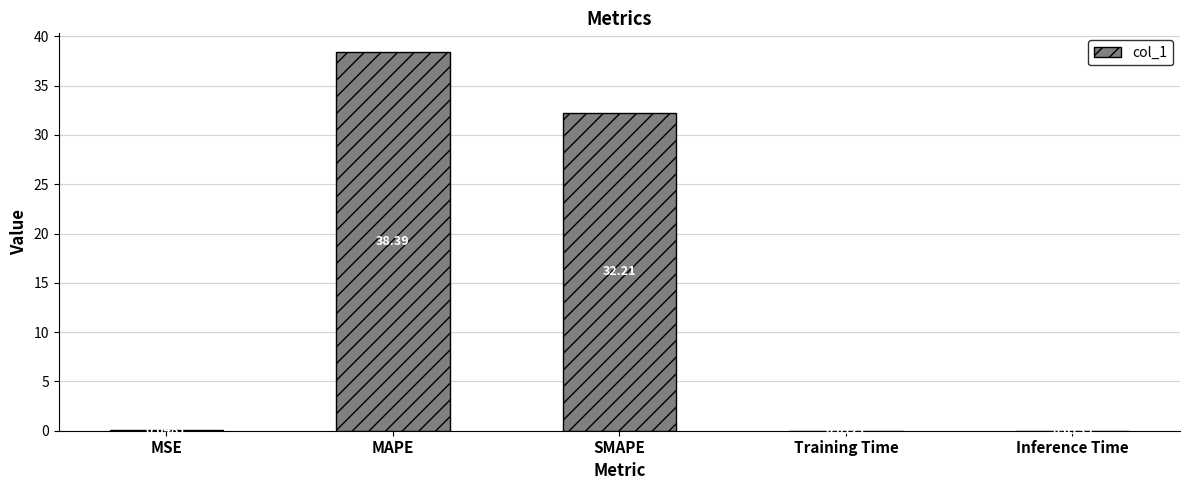

What is the sum of the values at Inference Time and MAPE?

38.4